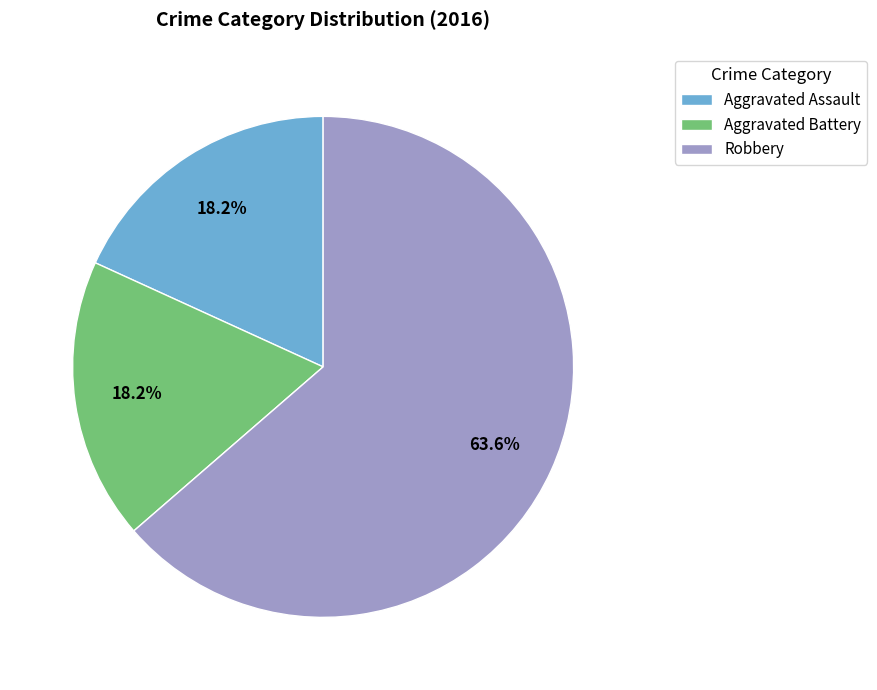

What is the ratio of the value at Aggravated Battery to the value at Robbery?

0.3